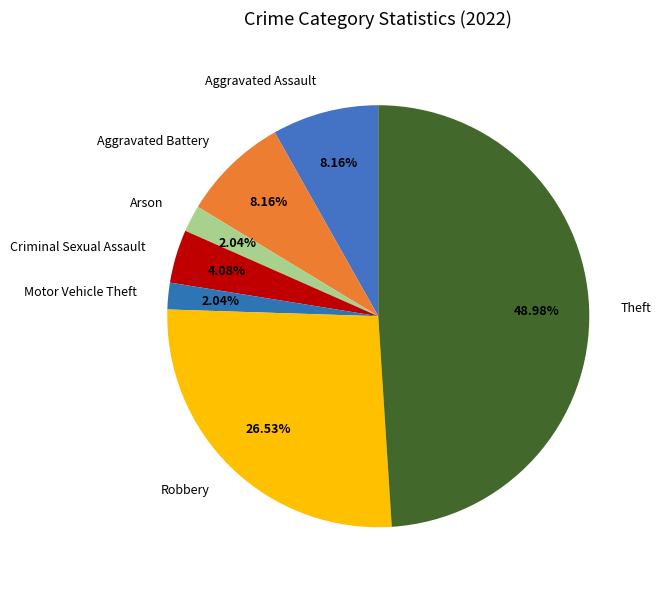

Which has a higher value, Aggravated Battery or Robbery?

Robbery